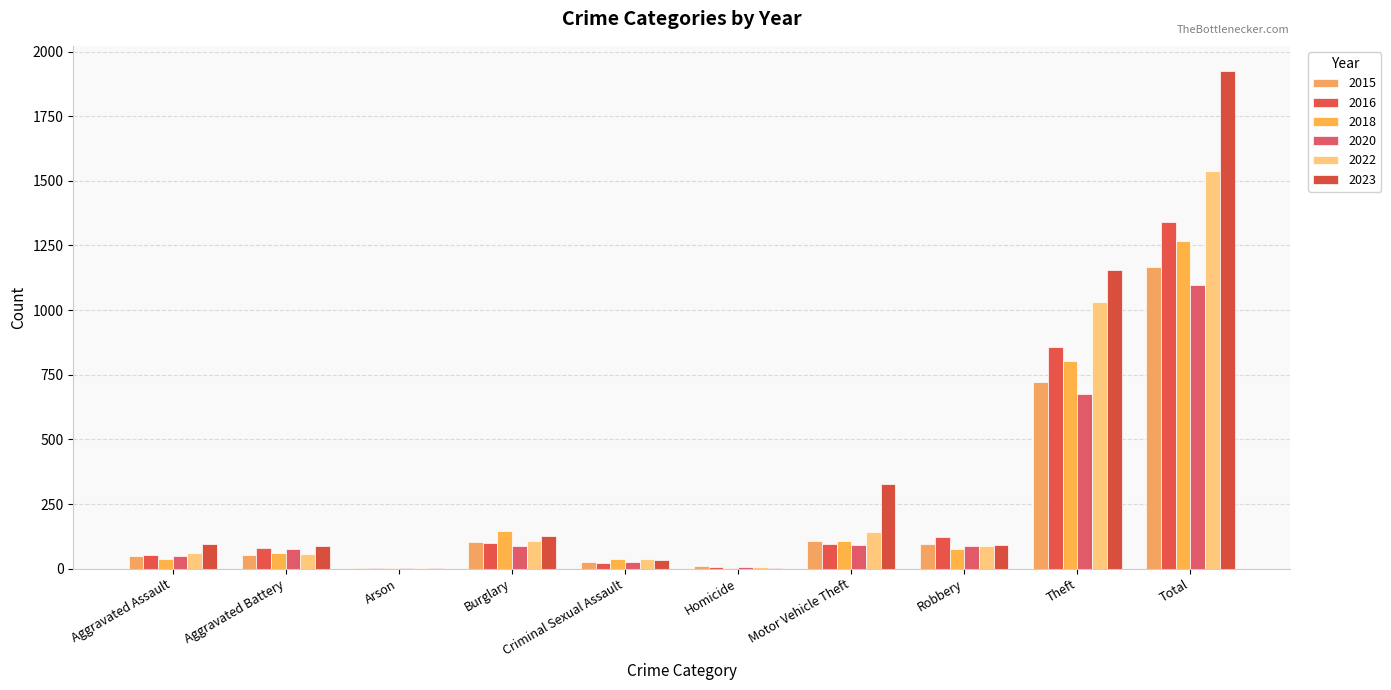

The value of 2020 at Aggravated Battery is 51. True or false?

False